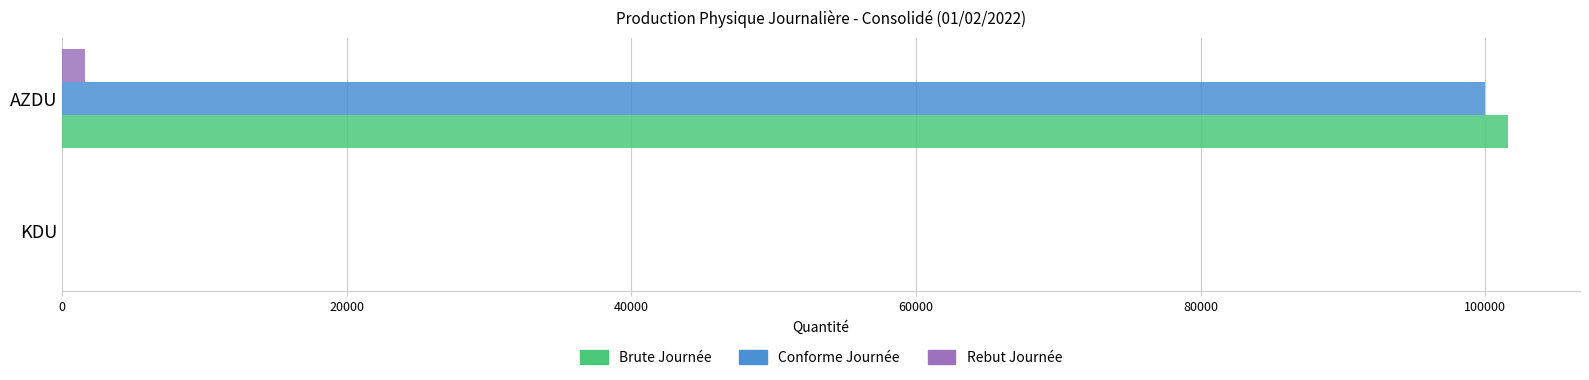

What are all the series names shown in the legend?

Brute Journée, Conforme Journée, Rebut Journée